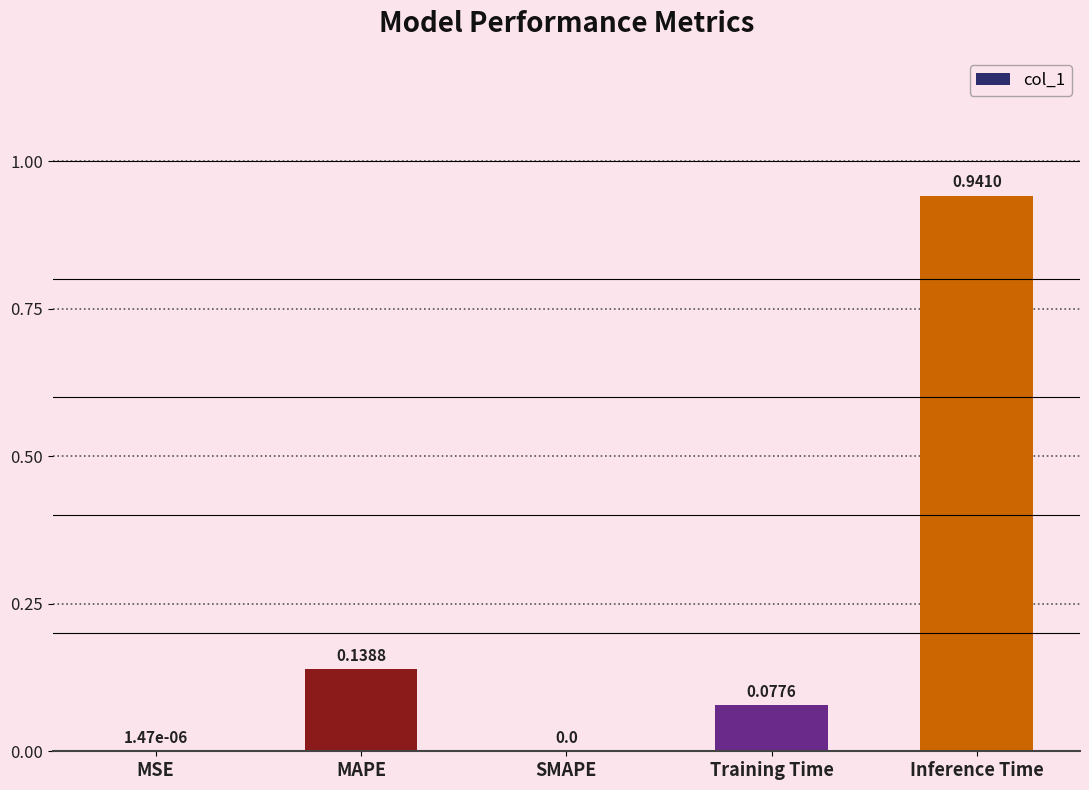

Is it true that the value at MSE is 0.0?

True